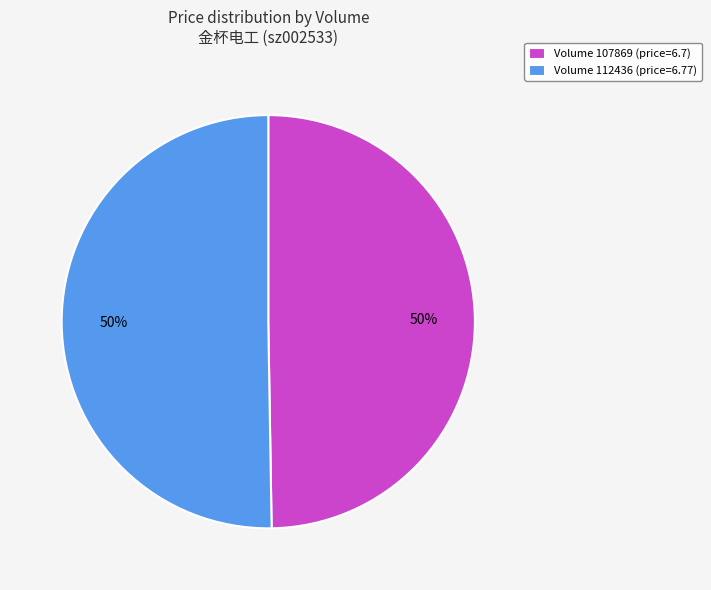

The Volume 107869 (price=6.7) slice represents 50% of the pie. True or false?

True